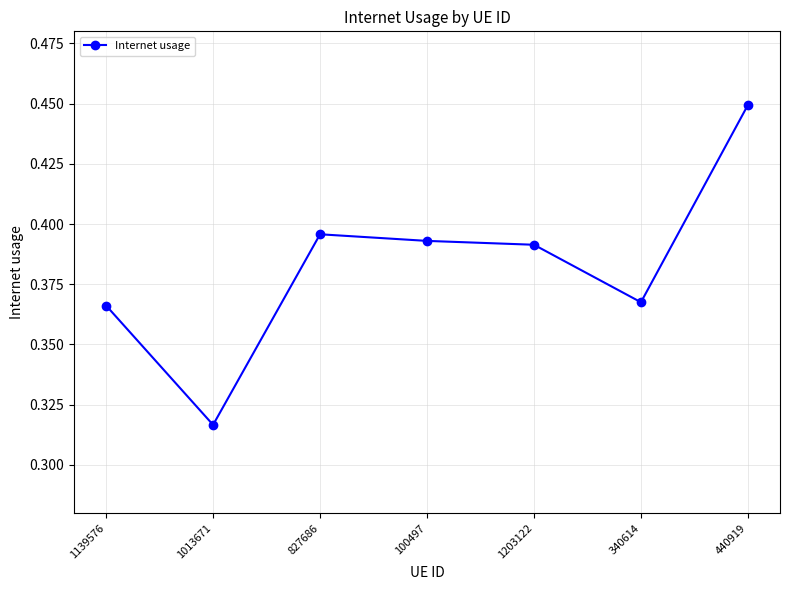

What is the sum of the values at 440919 and 100497?

0.8